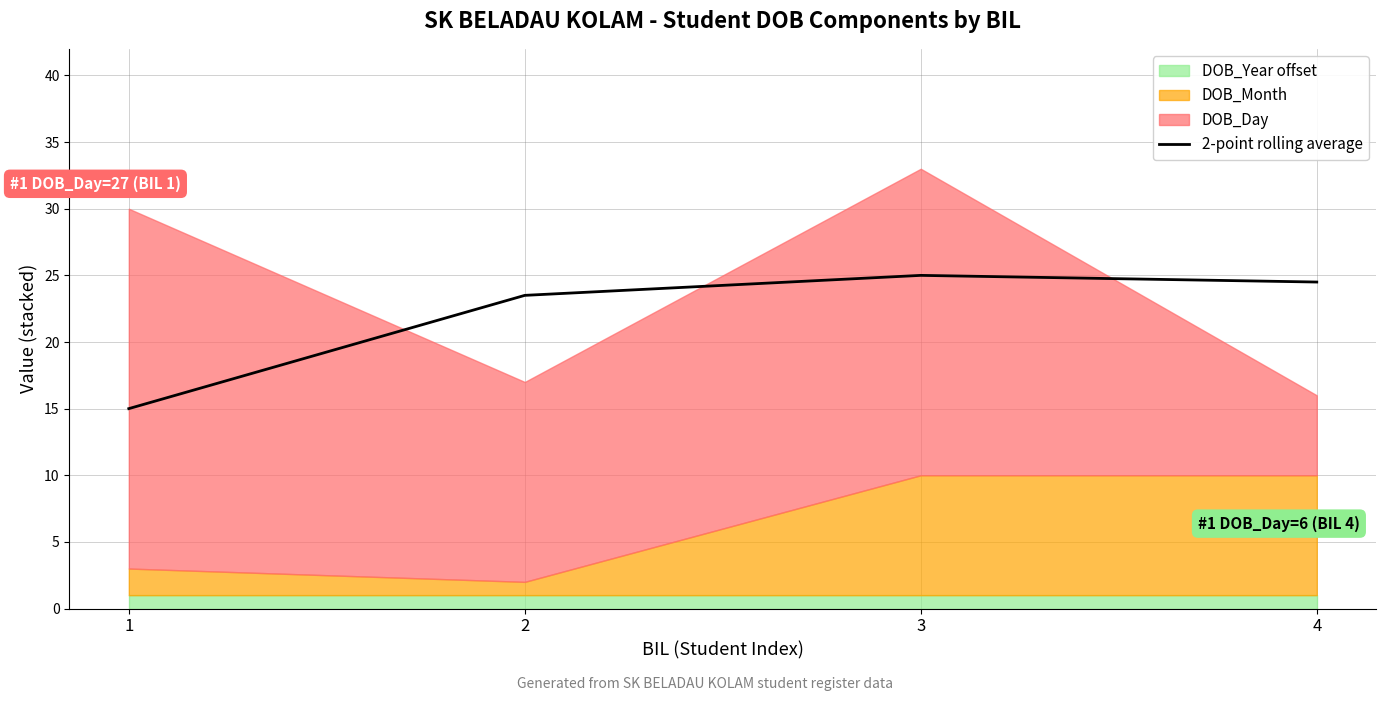

How many points are higher than both their immediate neighbors (excluding endpoints)?

1